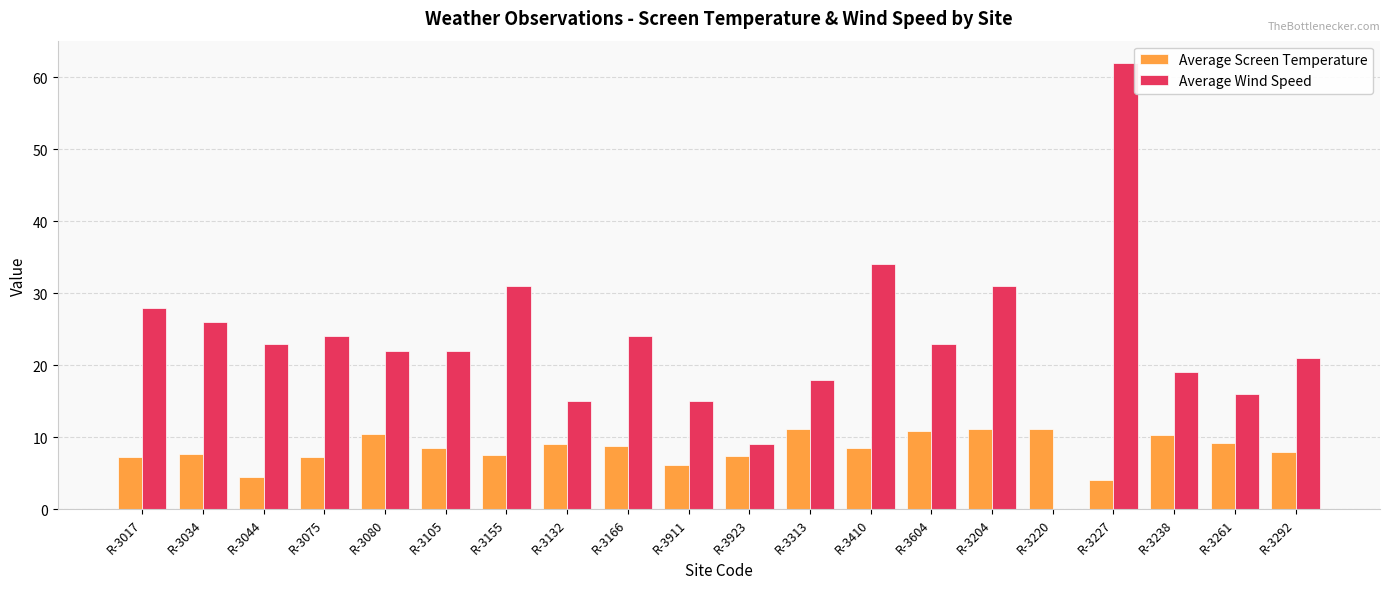

Where does the Average Wind Speed series first go above 23?

R-3017